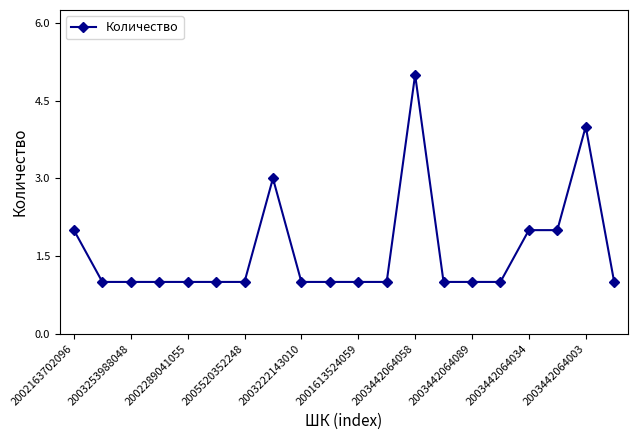

Does the chart have visible grid lines?

No